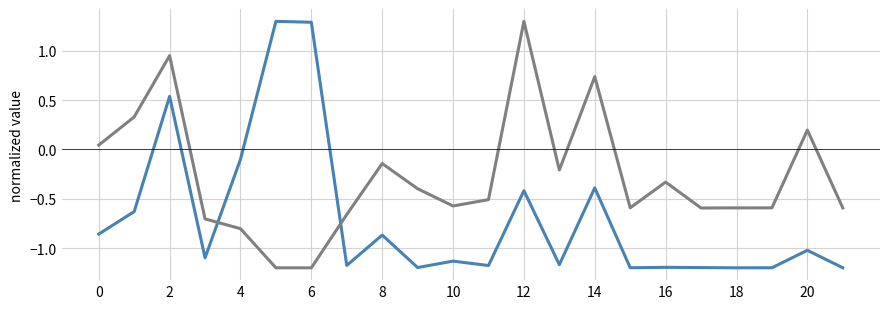

What is the greatest value displayed?

1.3